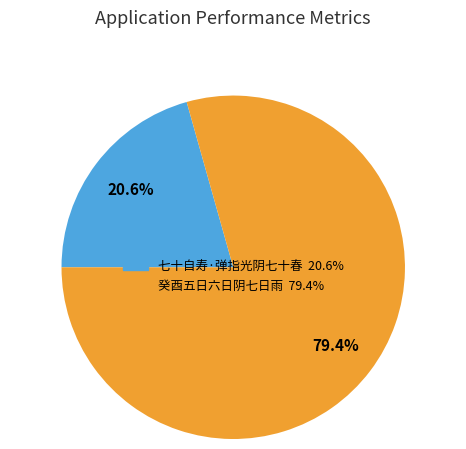

Combined, what portion of the pie is 癸酉五日六日阴七日雨 and 七十自寿·弹指光阴七十春?

100.0%